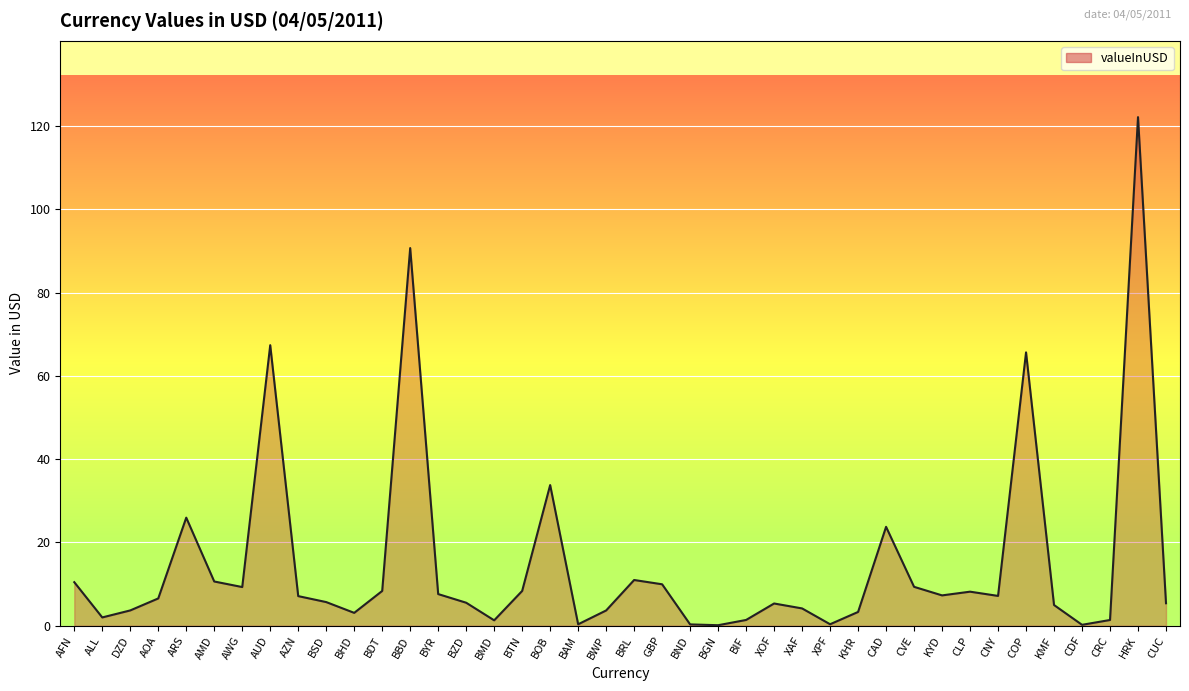

What is the greatest value displayed?

122.1